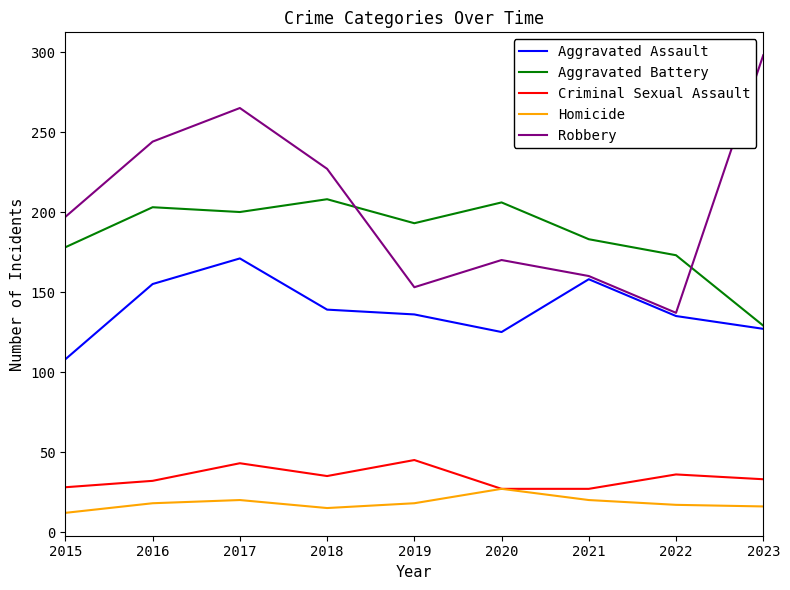

True or false: Robbery and Criminal Sexual Assault cross at least once.

False